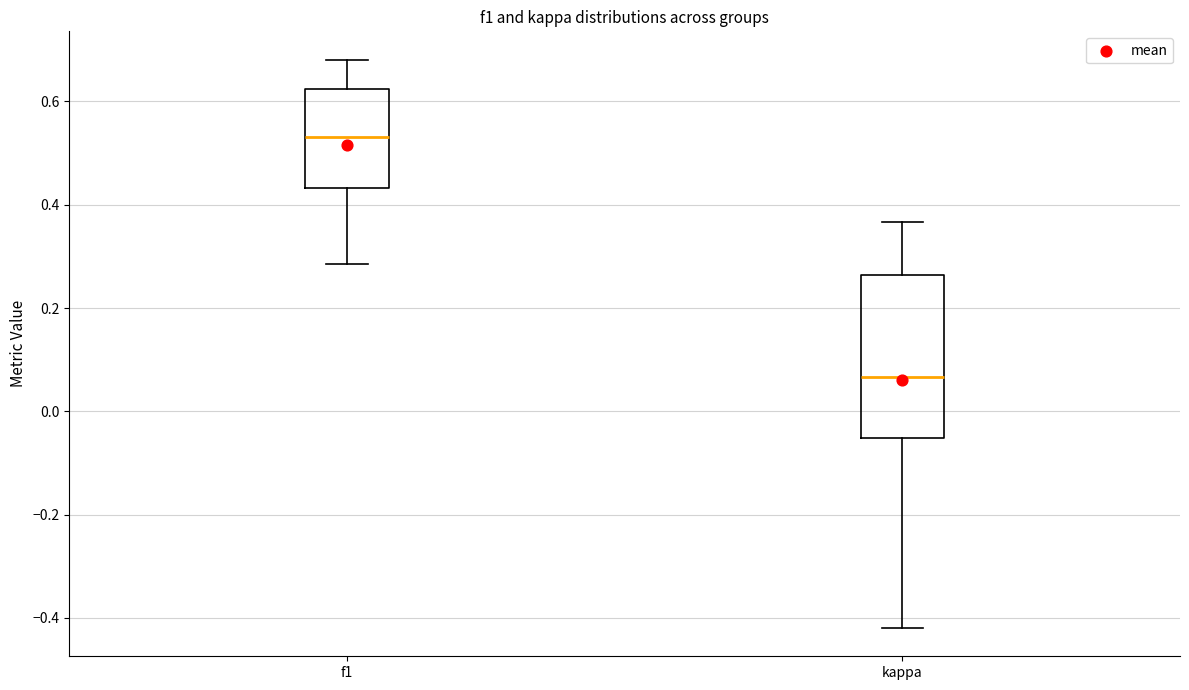

Which box's median line is the highest?

f1